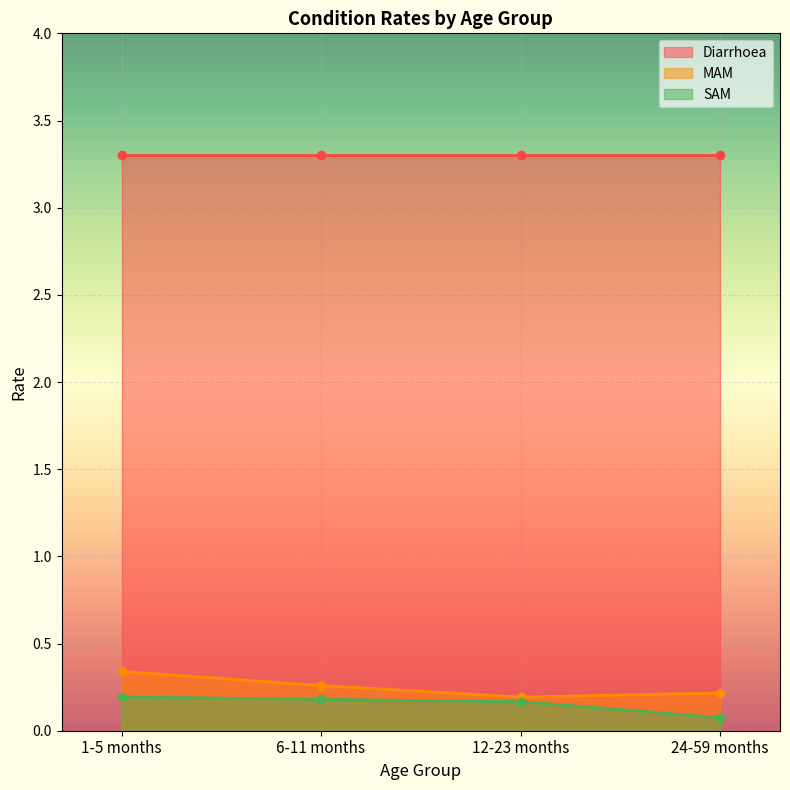

Is it true that MAM equals 0.1 at 24-59 months?

False